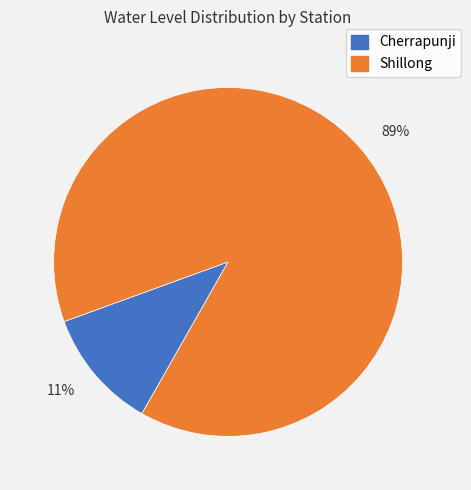

Is there any slice that represents more than half of the pie?

Yes